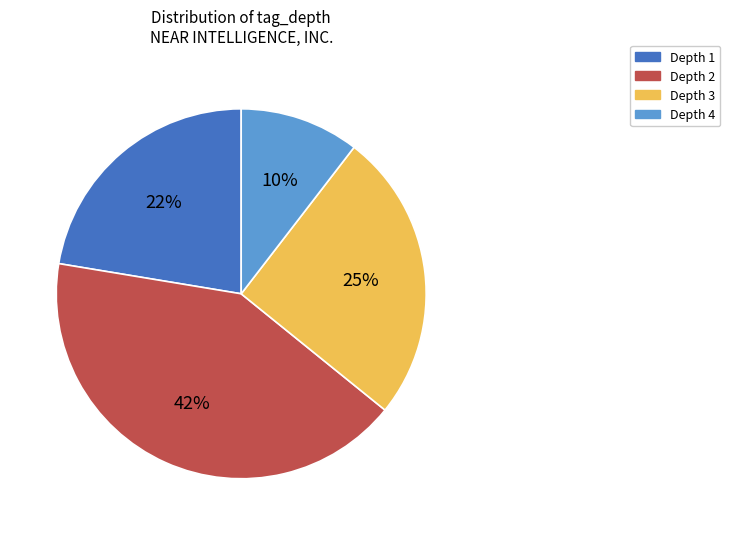

Which slice is the smallest?

Depth 4